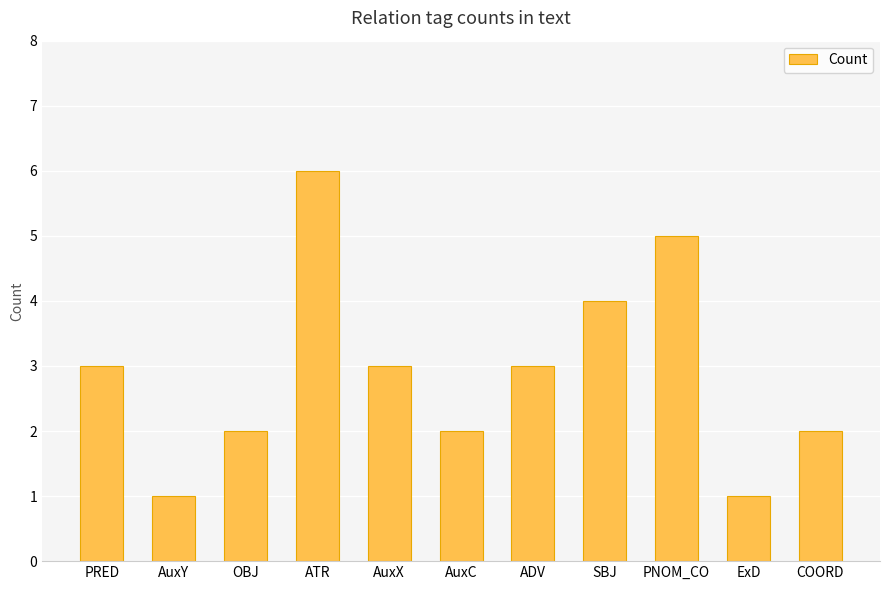

Between ExD and COORD, which is larger?

COORD